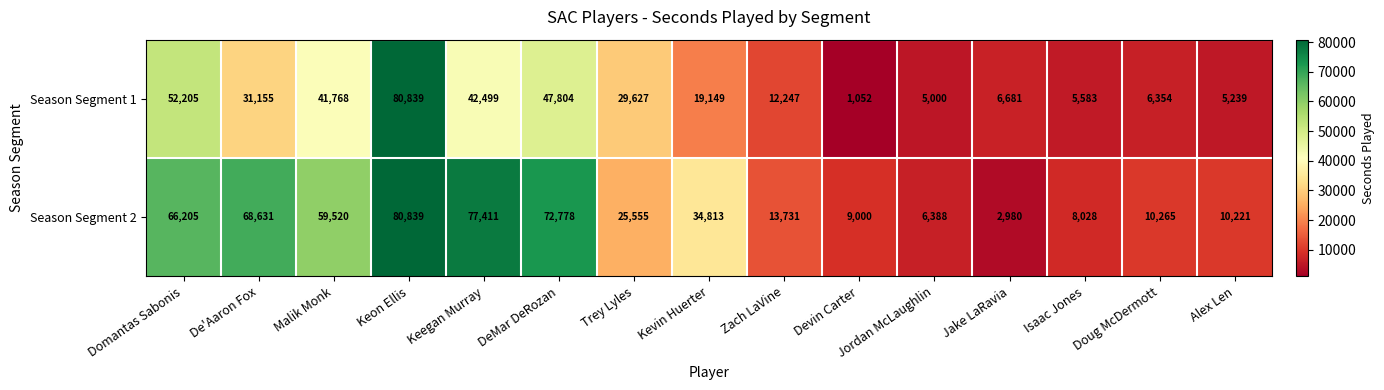

Which category has the highest value across all series?

Keon Ellis